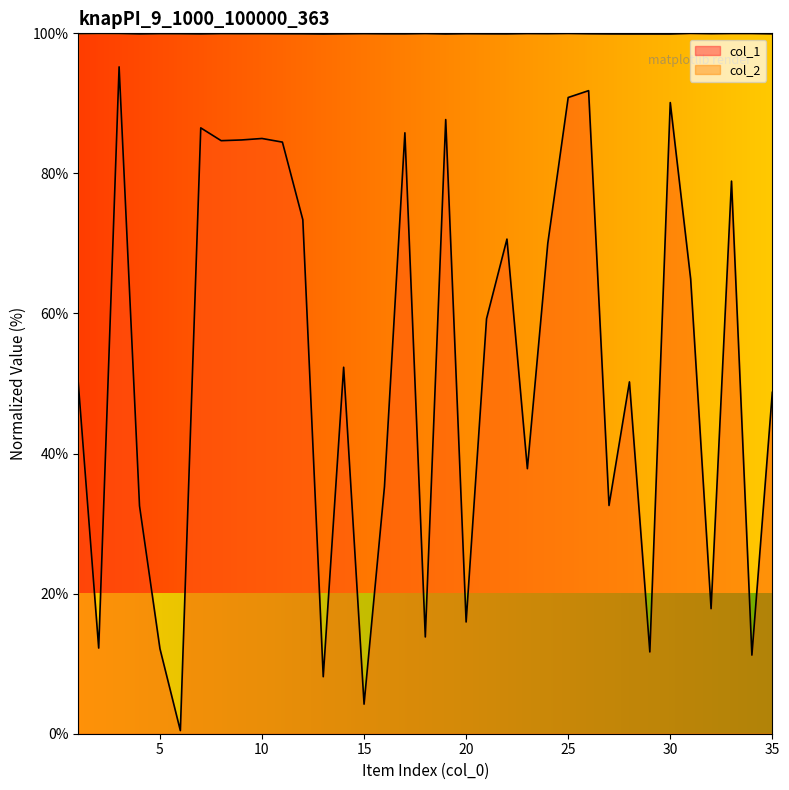

Which series changed the most between 15 and 35?

col_1